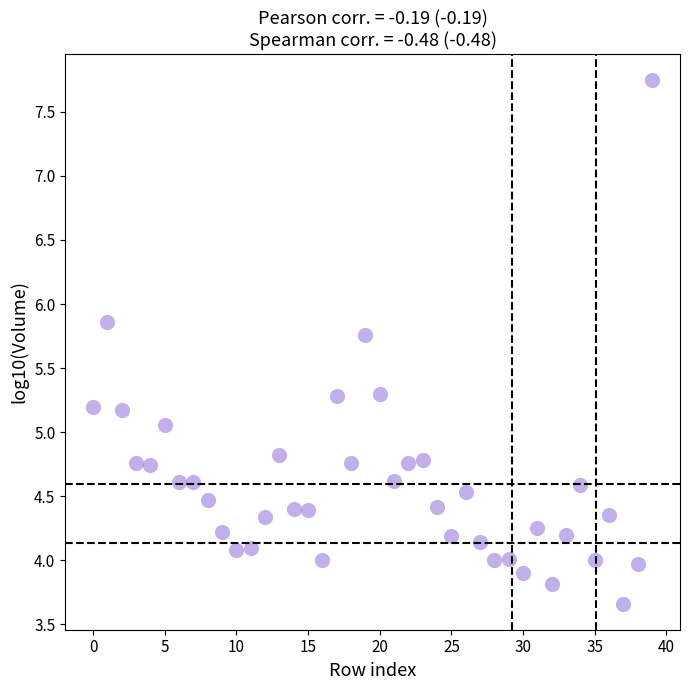

What Y value in the scatter plot is closest to 5?

5.1